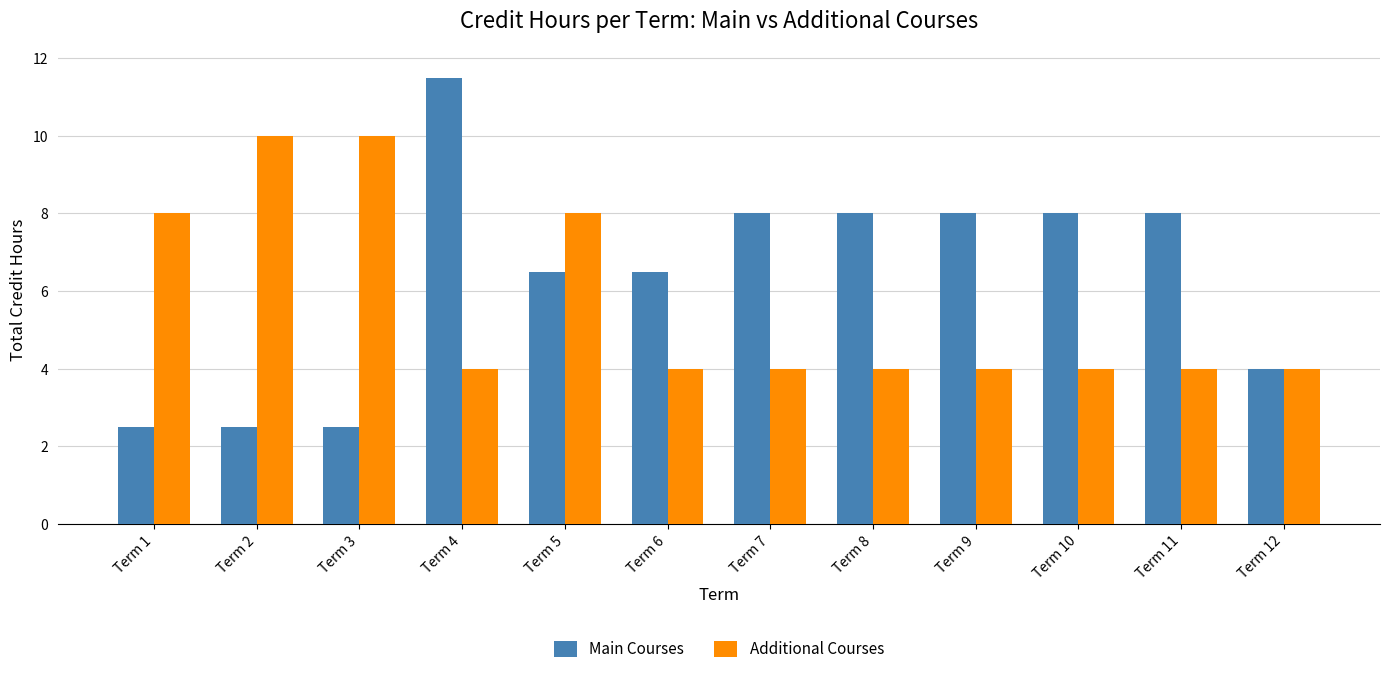

What is the maximum value for Additional Courses?

10.0